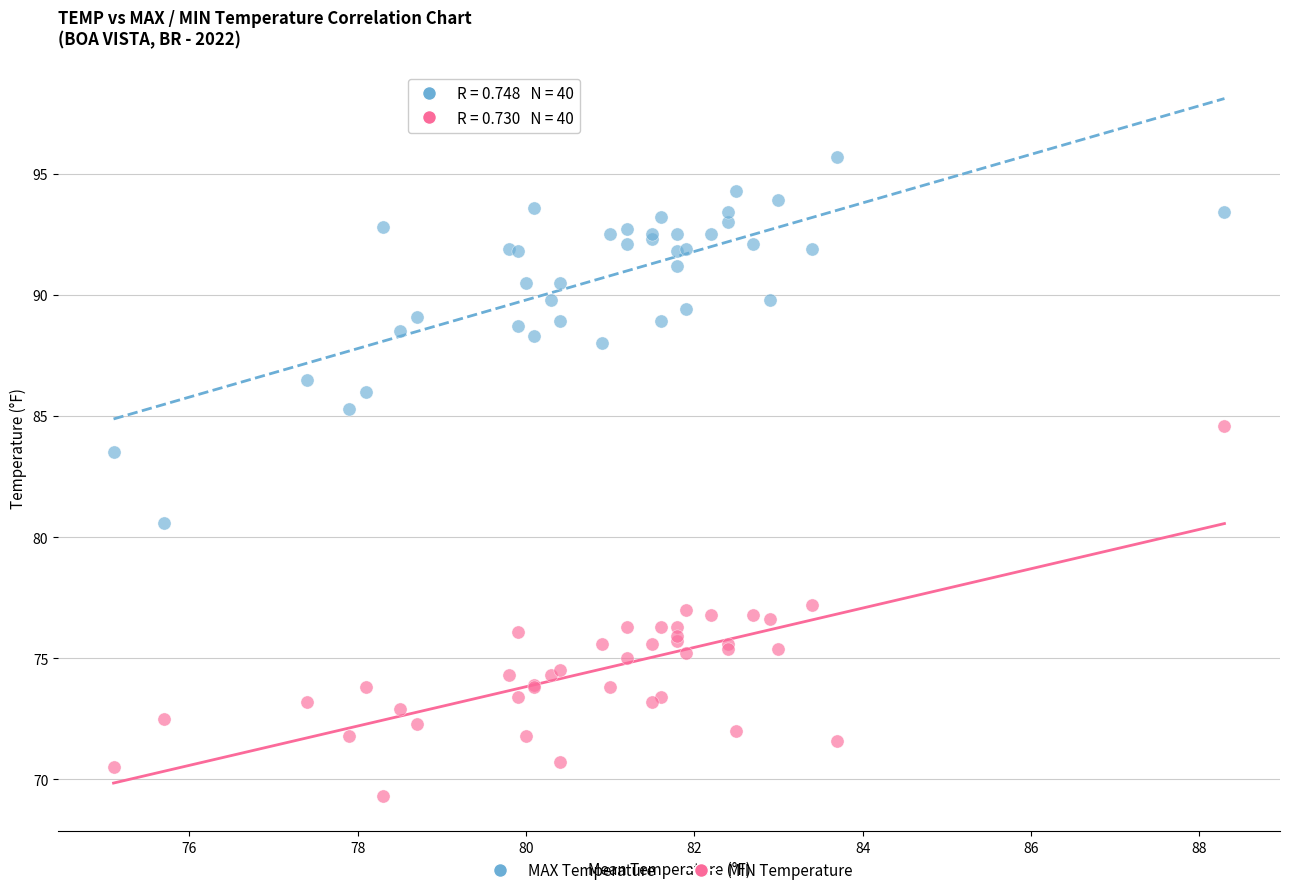

Which series reaches the maximum Y coordinate?

MAX Temperature